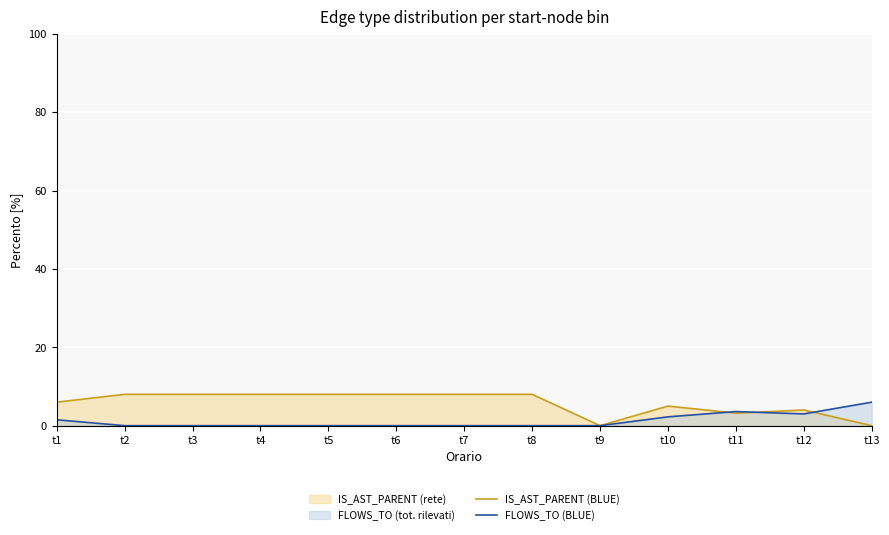

Reading left to right, list all the values displayed in this chart.

IS_AST_PARENT (BLUE): t1=6.0	t2=8.0	t3=8.0	t4=8.0	t5=8.0	t6=8.0	t7=8.0	t8=8.0	t9=0.0	t10=5.0	t11=3.2	t12=4.0	t13=0.0
FLOWS_TO (BLUE): t1=1.5	t2=0.0	t3=0.0	t4=0.0	t5=0.0	t6=0.0	t7=0.0	t8=0.0	t9=0.0	t10=2.2	t11=3.6	t12=3.0	t13=6.0